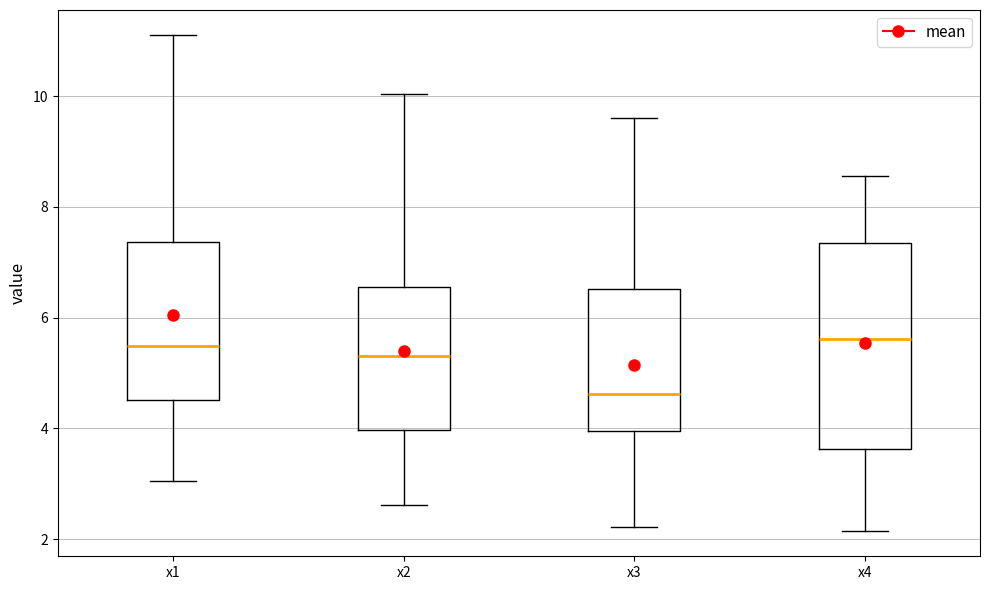

Which box is the tallest, from its lower edge to its upper edge?

x4